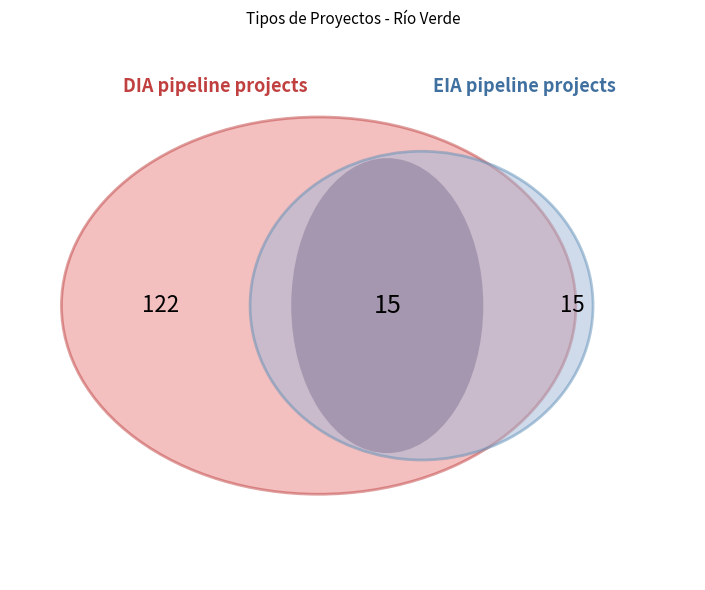

Which slice represents more than half of the pie?

DIA